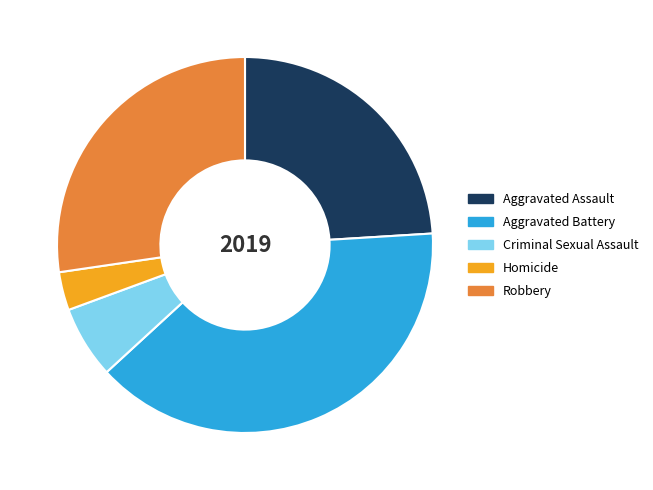

True or false: Aggravated Assault accounts for 13% of the total.

False